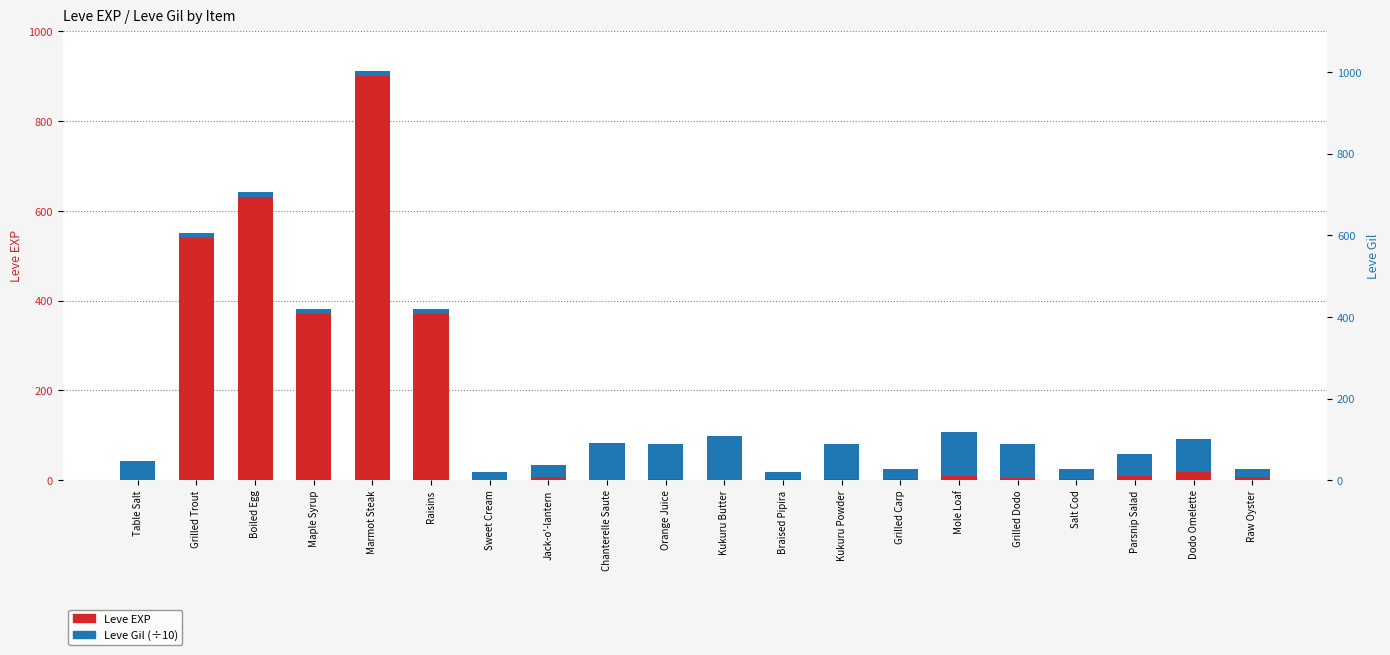

Count the number of categories in the chart.

20